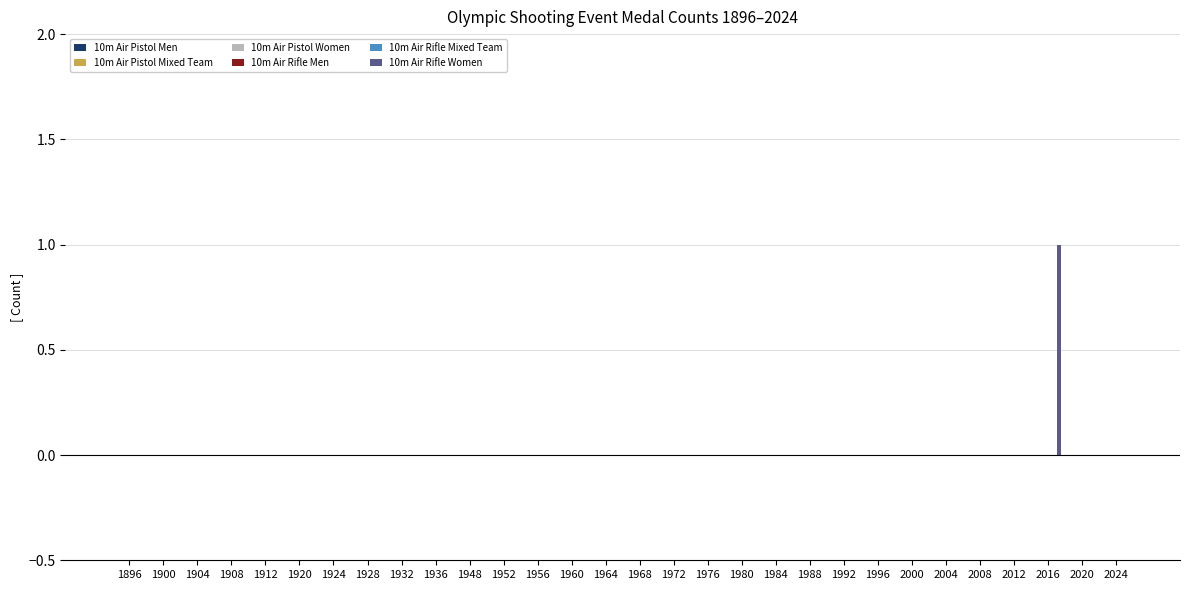

Are the bars horizontal?

No